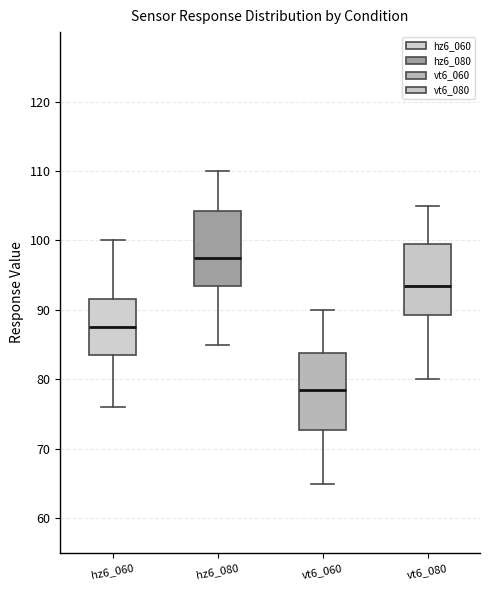

Where does the lower whisker of the box for vt6_080 end on the y-axis? The values are not printed on the chart, so give them approximately, as read against the axis.

80